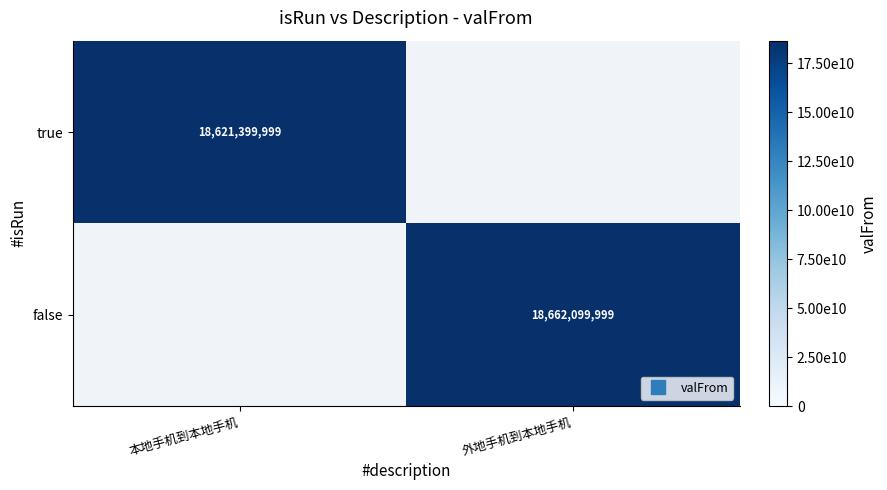

Read the false value at 外地手机到本地手机.

18662099999.0